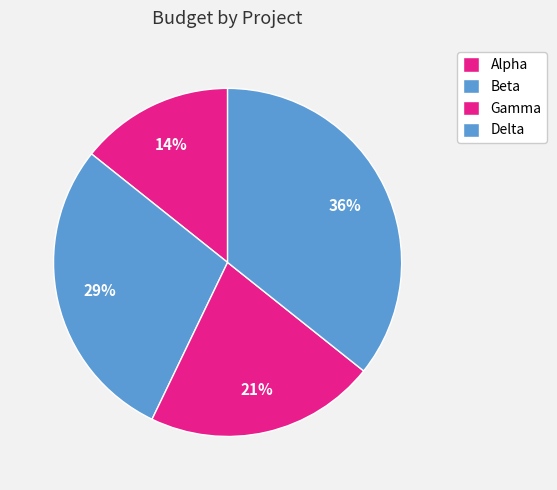

Do Beta and Delta together represent more than half of the pie?

Yes